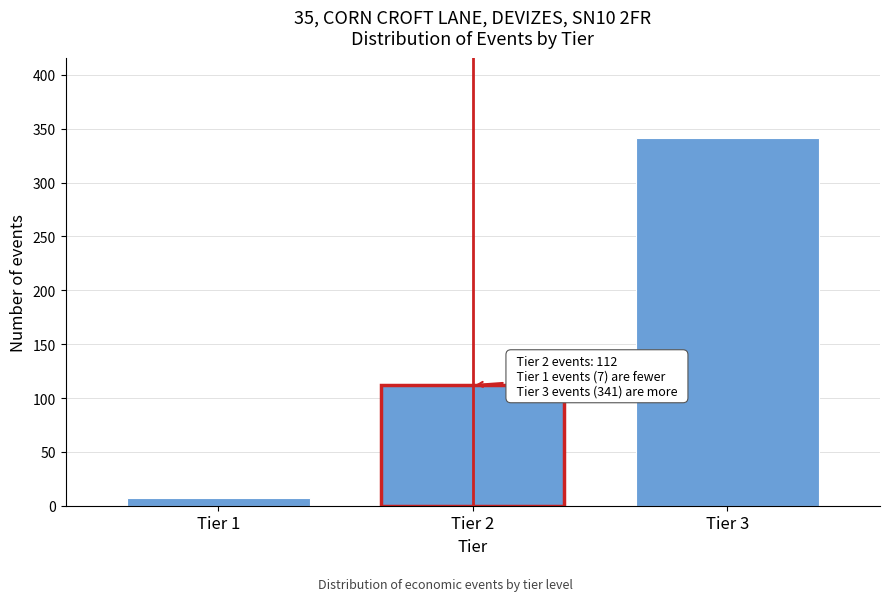

Reading left to right, extract all data points from this chart.

Tier 1=7	Tier 2=112	Tier 3=341